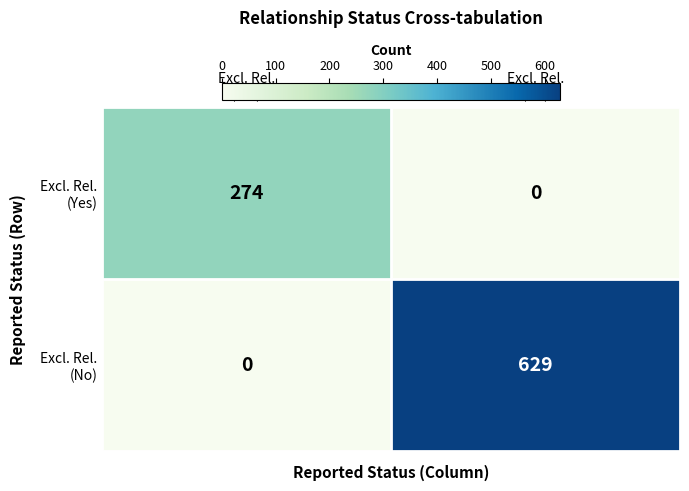

What is the total value across all series at Excl. Rel.
(No)?

629